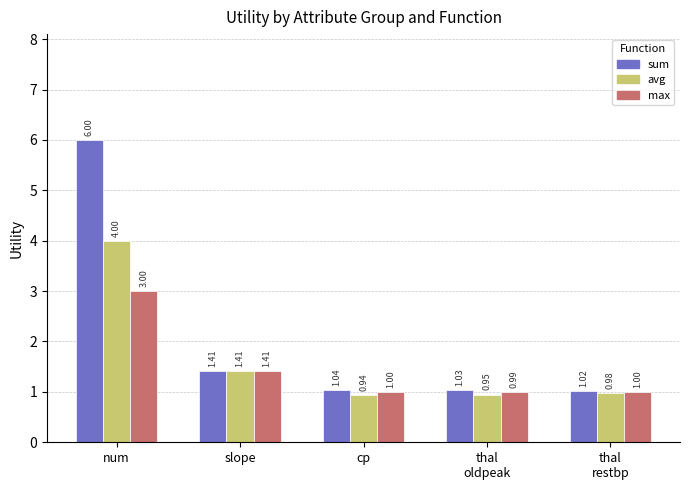

At which label is sum closest to 3?

slope